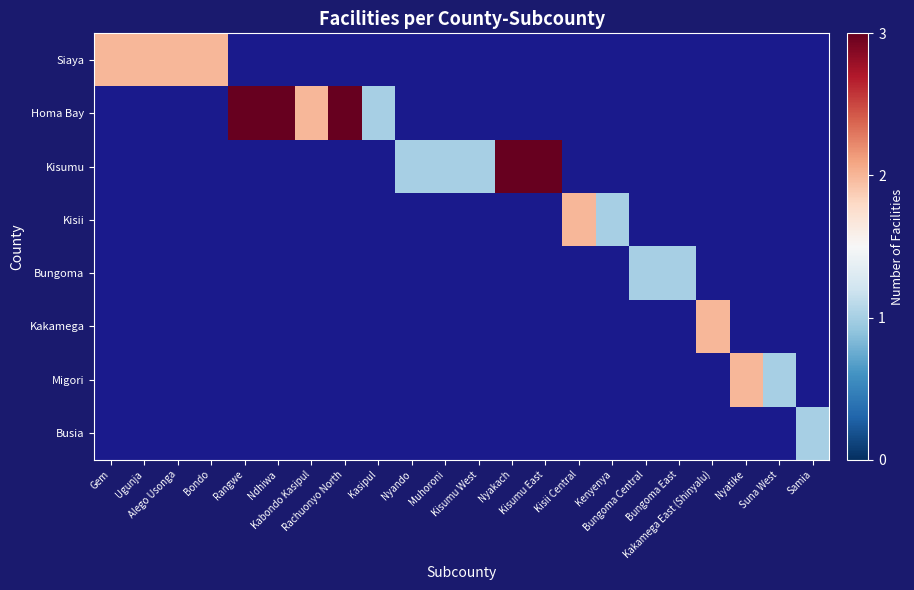

Between Muhoroni and Bondo, which is larger?

Bondo